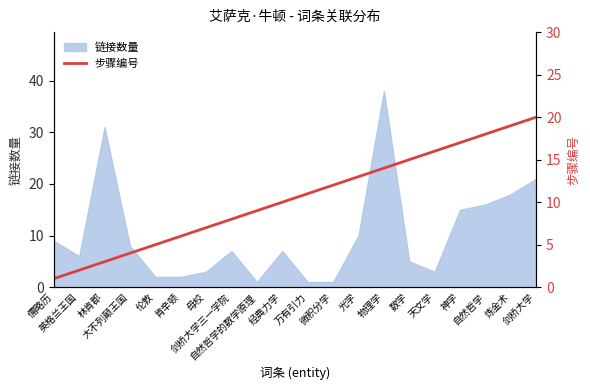

Where is the data nearest to the value 10?

经典力学